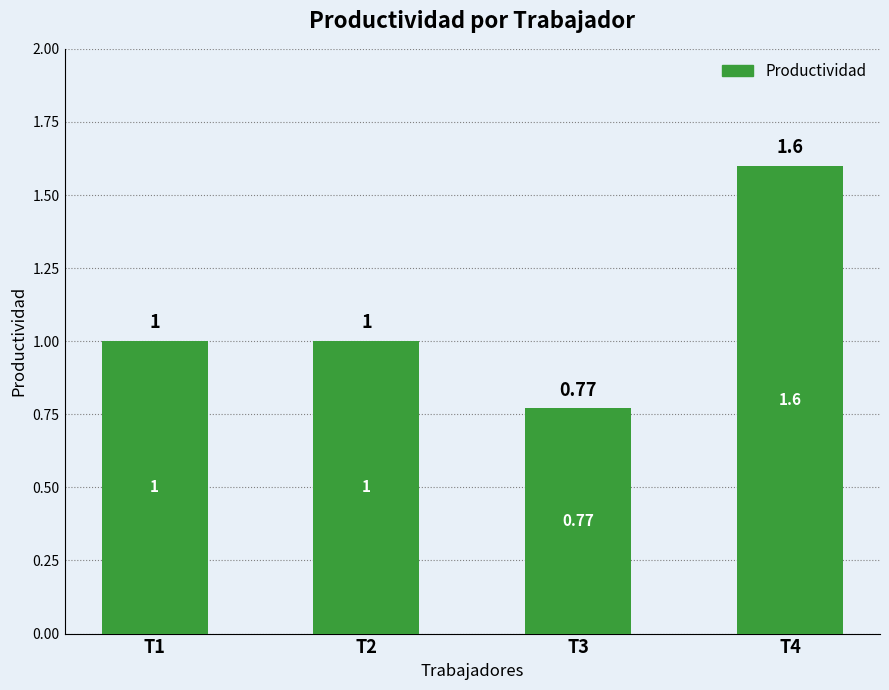

Which has a higher value, T4 or T1?

T4